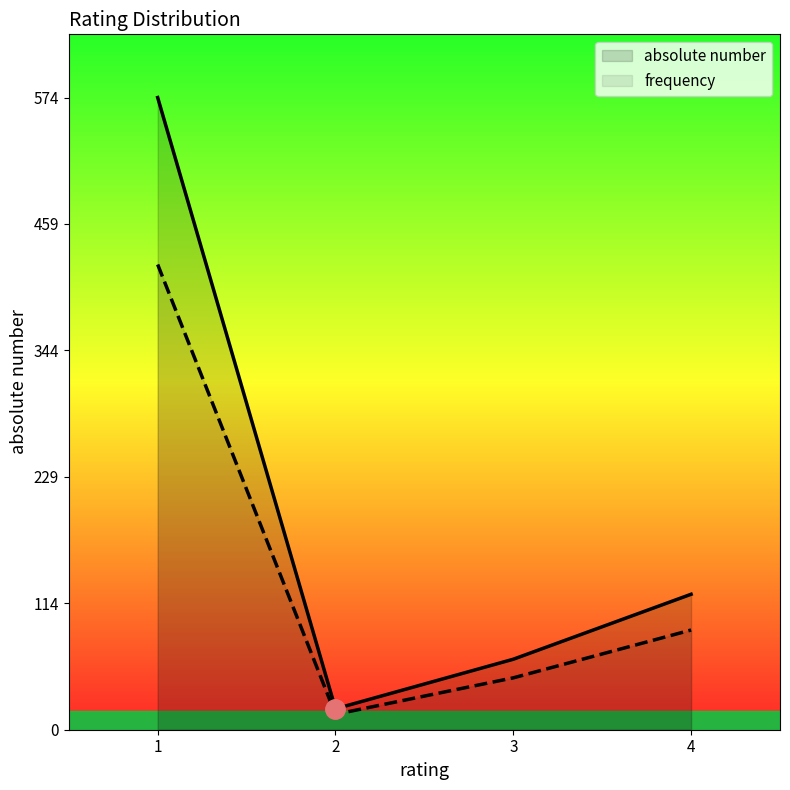

Reading left to right, extract all data points from this chart.

absolute number: 574.0	19.0	64.0	123.0
frequency: 422.4	14.0	47.1	90.5